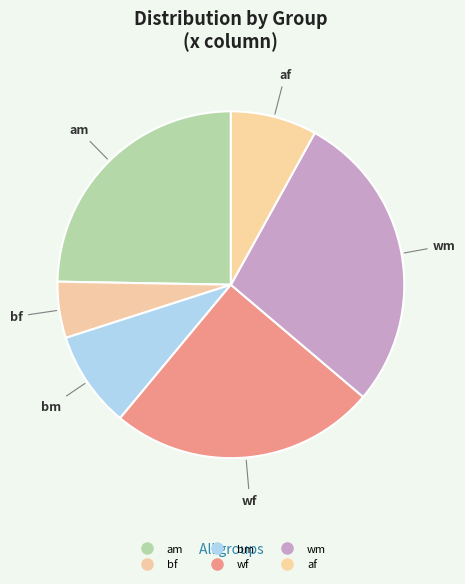

How many segments does this pie chart have?

6